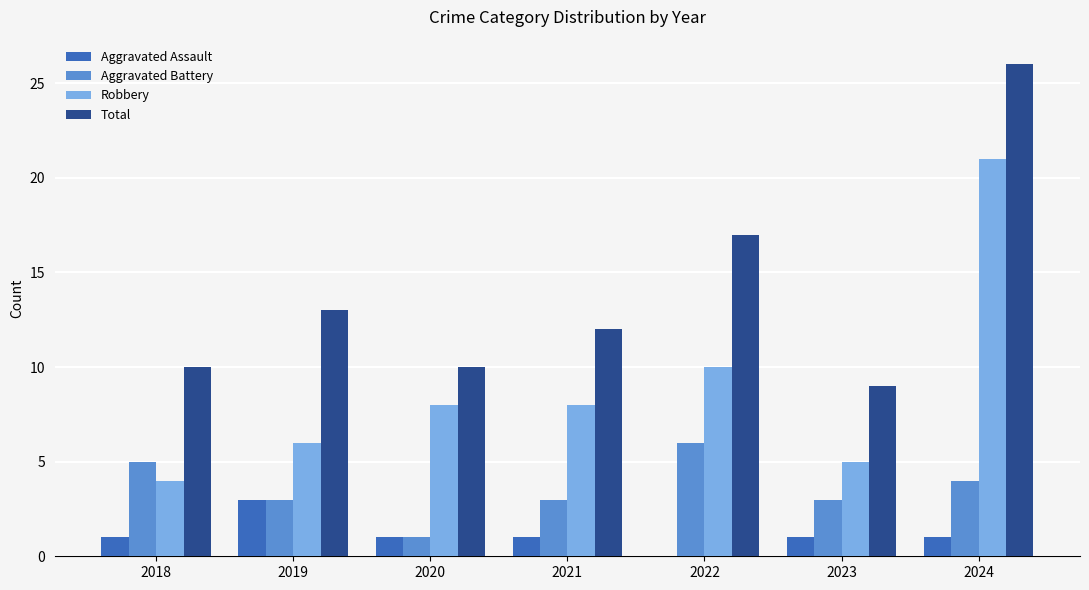

Is the value of Aggravated Battery at 2023 greater than the value of Total at 2023?

No